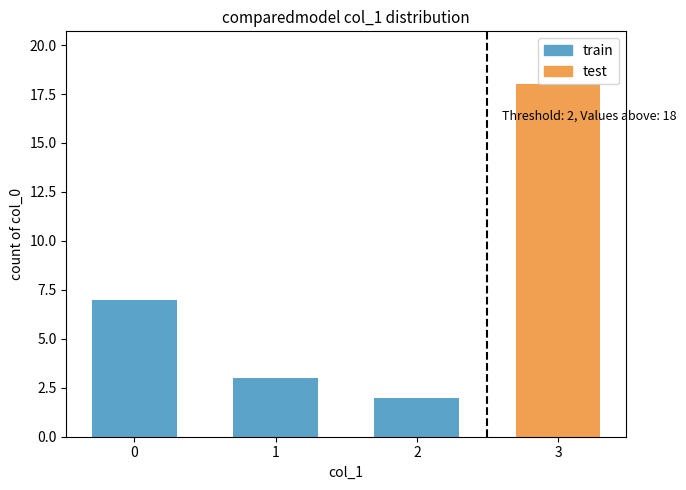

True or false: the data shows 5 at 3.

False